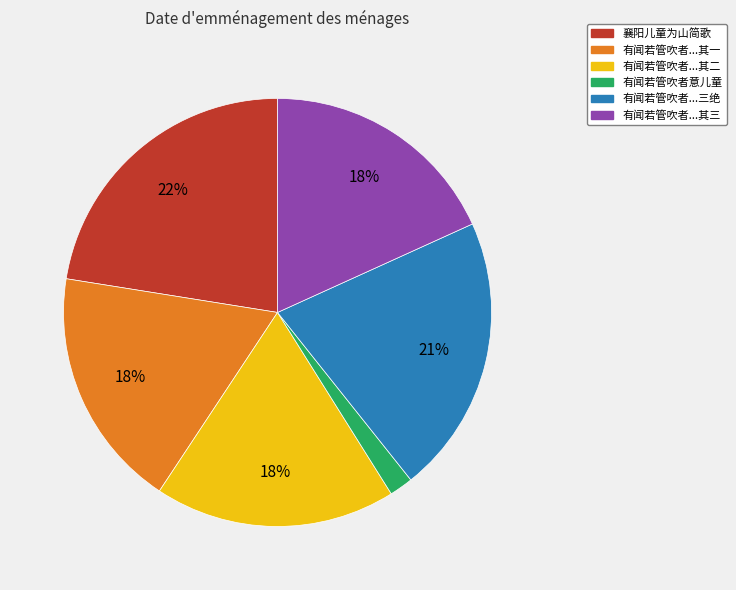

Does any single category account for the majority?

No